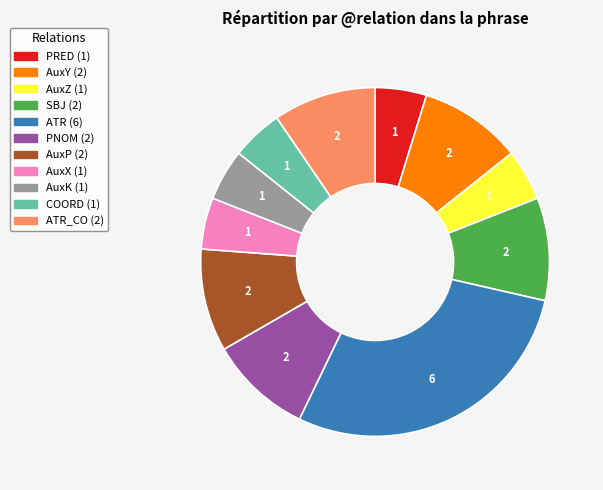

Is there any slice that represents more than half of the pie?

No